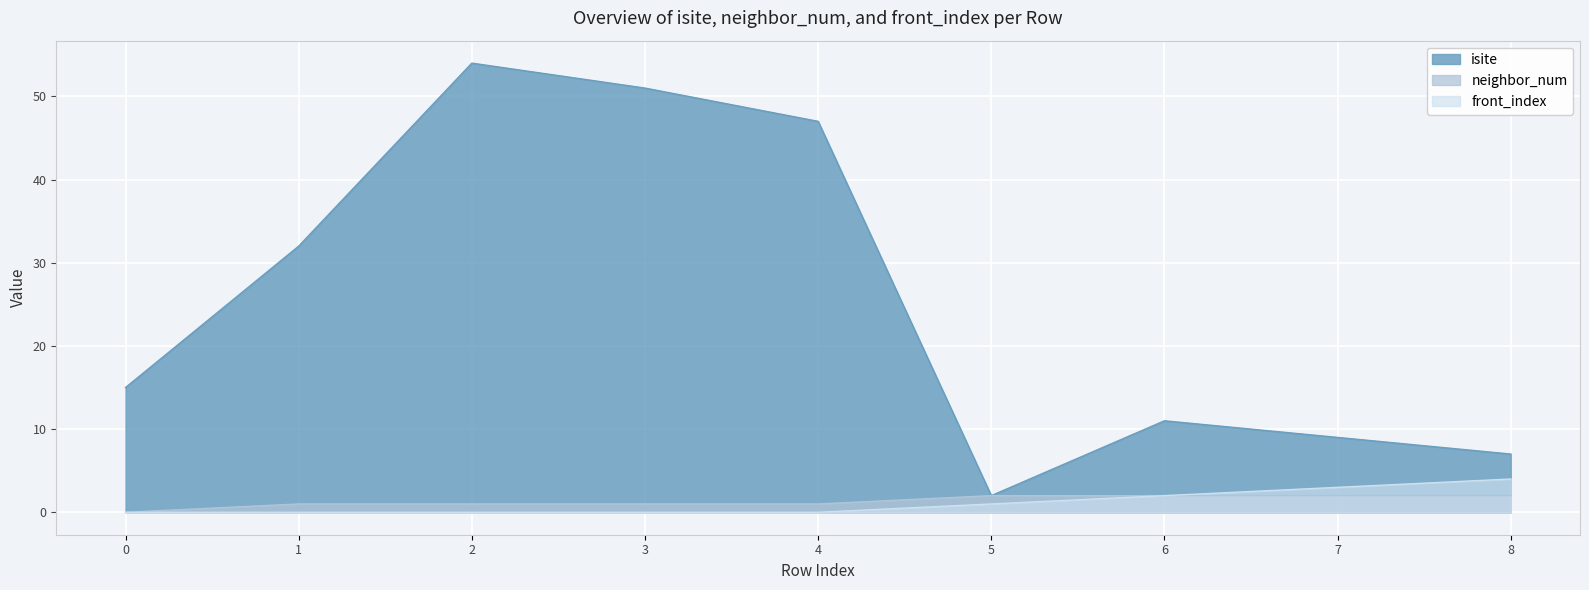

Does the chart display data point markers on the line(s)?

No